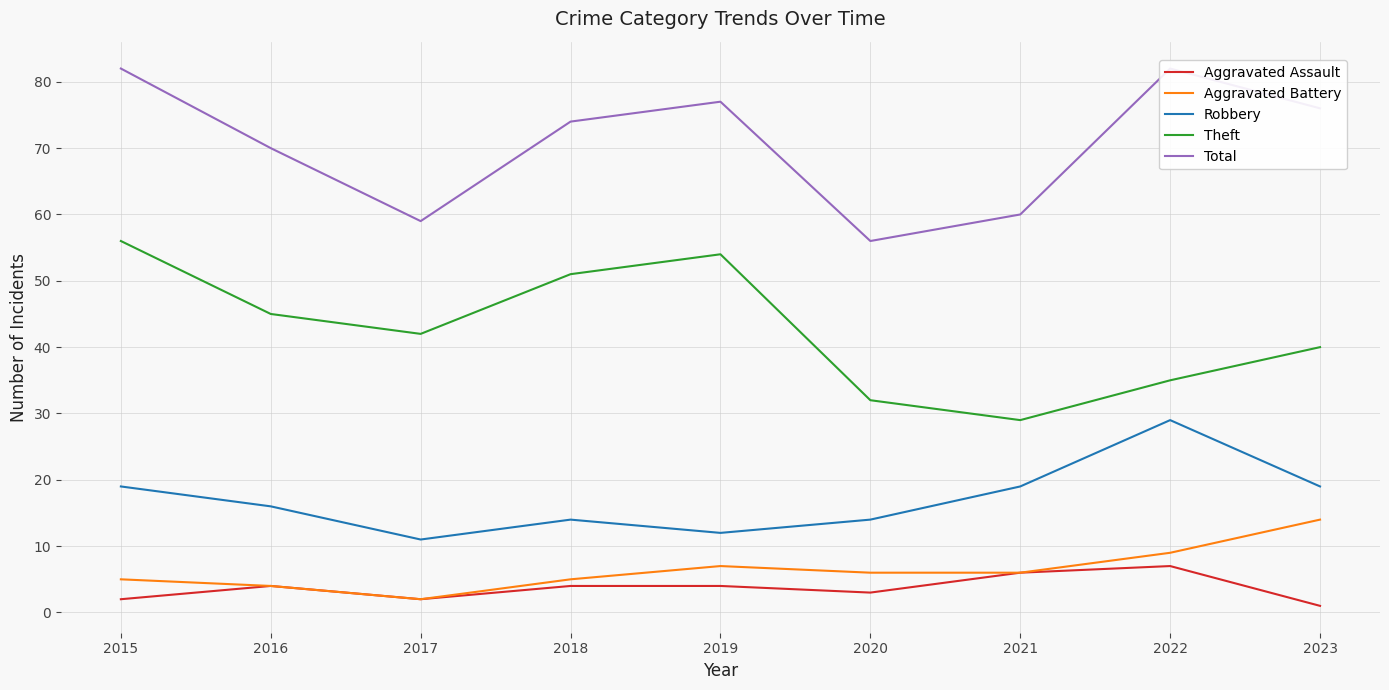

At which label is Robbery closest to 20?

2015